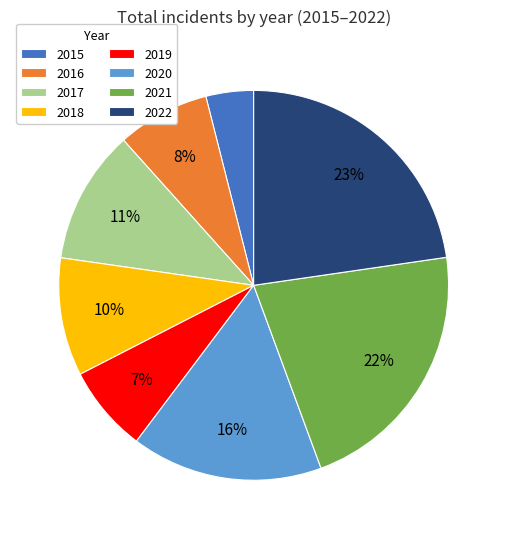

Is it true that 2016 is 1% of the pie?

False